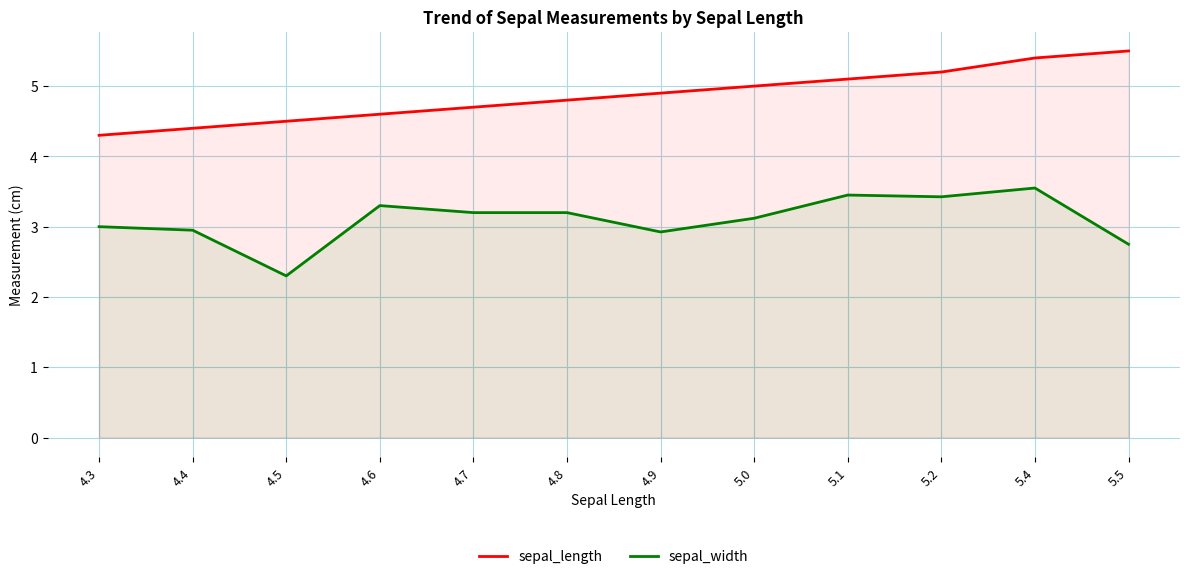

True or false: sepal_length and sepal_width cross at least once.

False